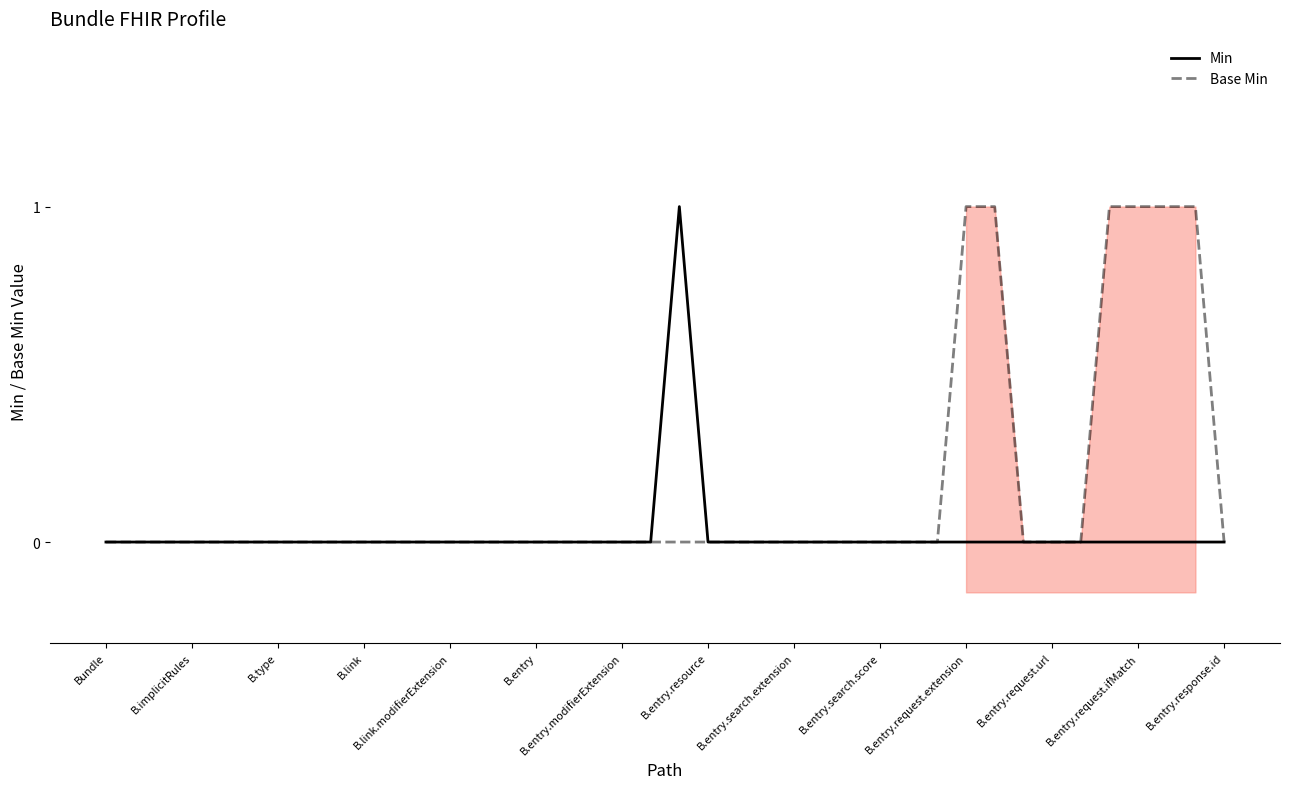

What are all the series names shown in the legend?

Min, Base Min